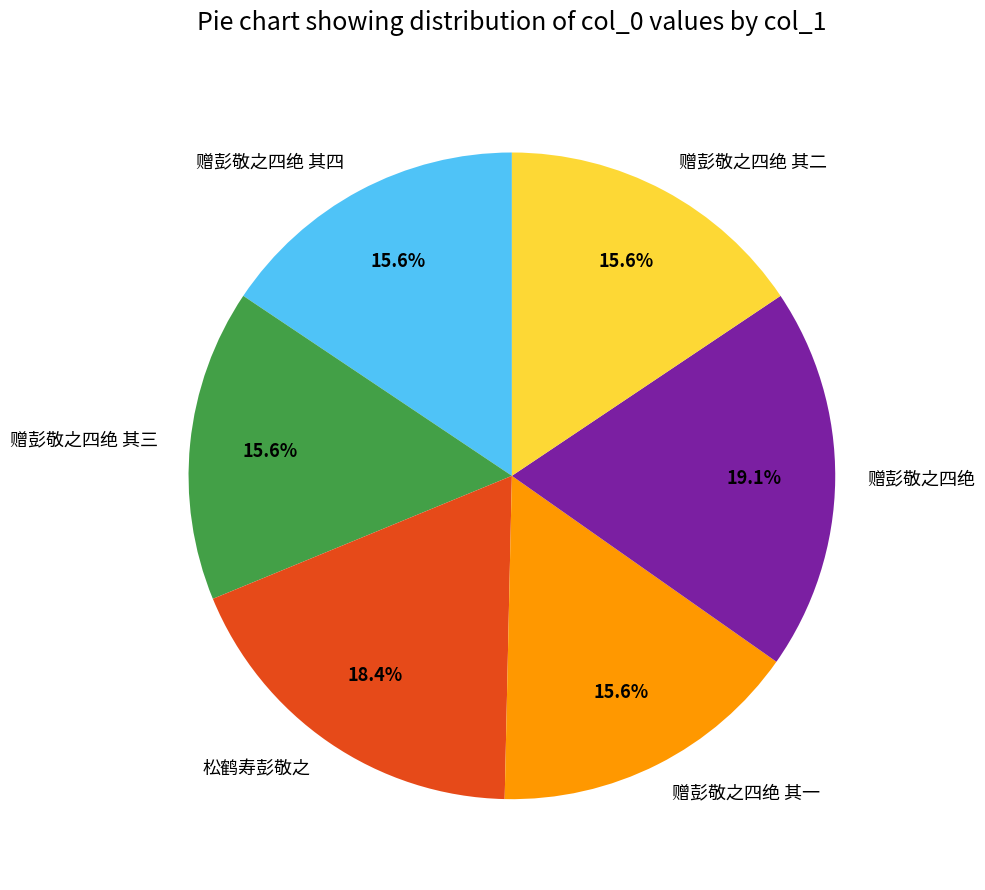

How many segments does this pie chart have?

6